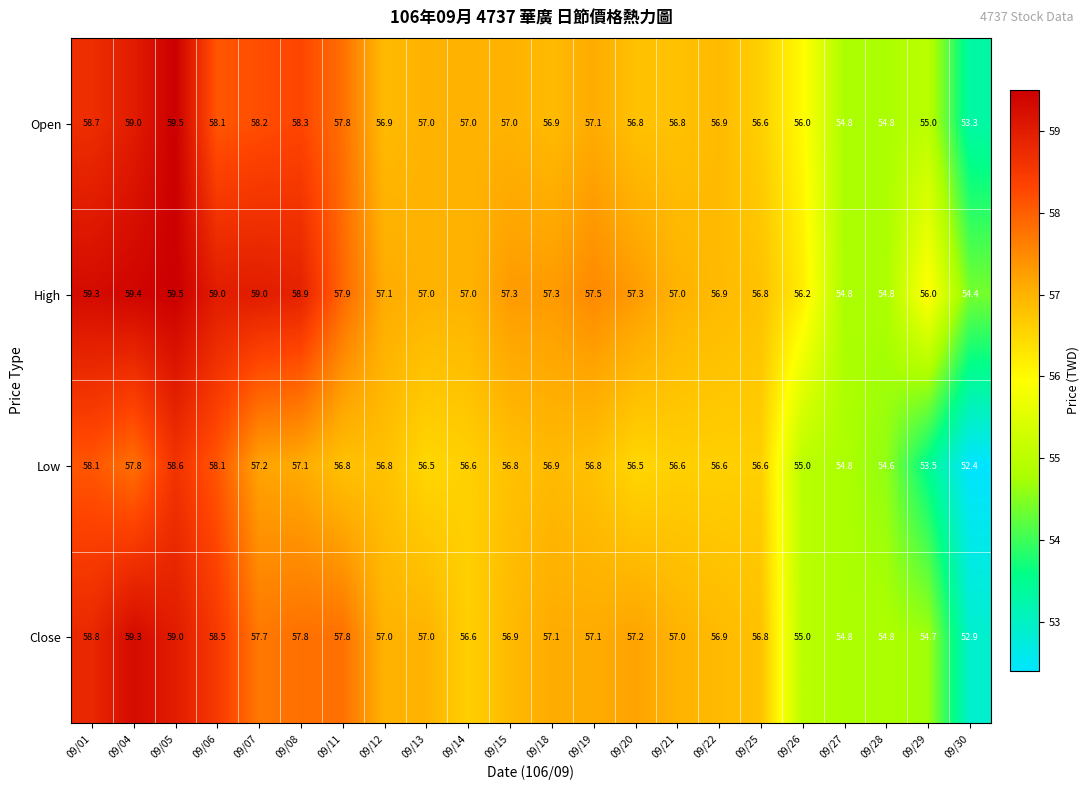

Count the number of data series in this chart.

4